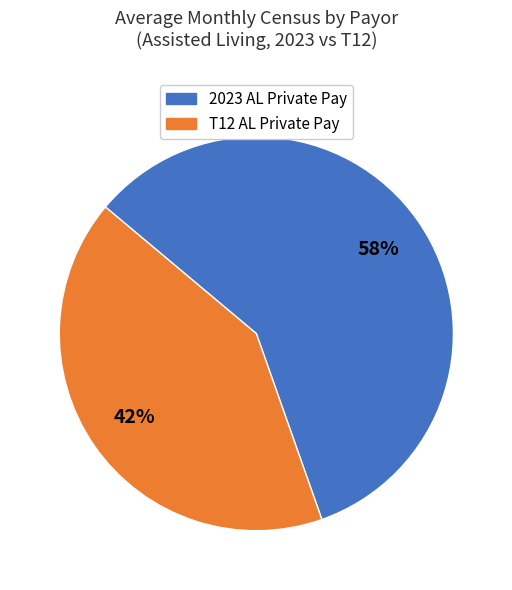

How many slices are in this pie chart?

2